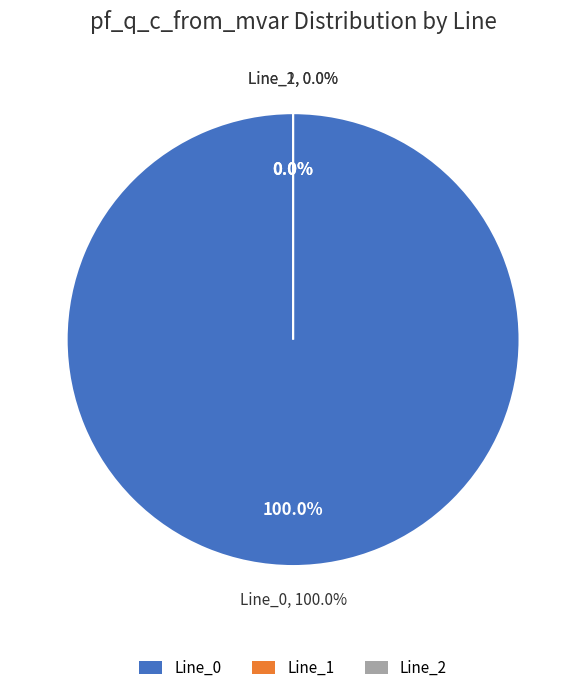

To the nearest percent, what is the difference between the largest and smallest slice percentages?

100%